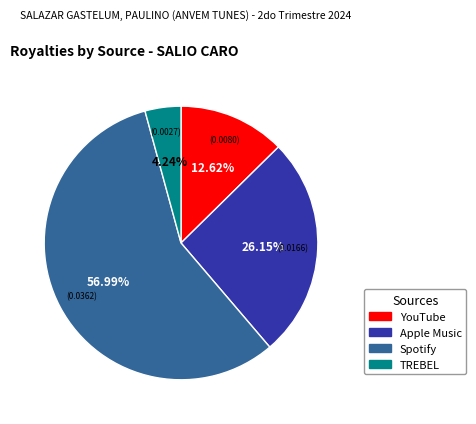

Is there a majority slice in this chart?

Yes